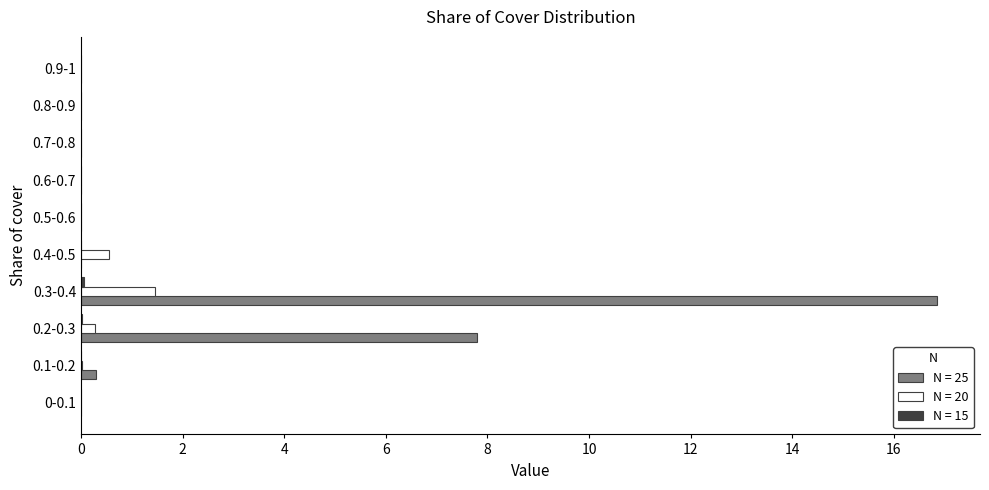

What is the total value across all series at 0.4-0.5?

0.5